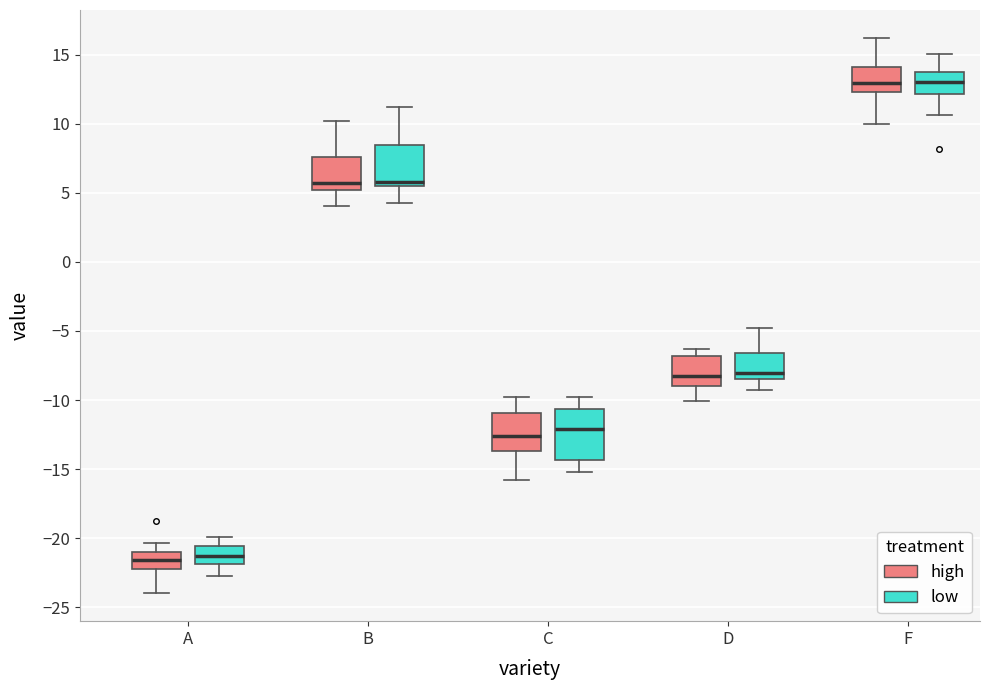

Reading left to right, read every box against the y-axis: the position of its median line, the range the box covers, and the ends of its whiskers. The values are not printed on the chart, so give them approximately, as read against the axis.

A (high): median -21.5, box -22.5 to -21.0, whiskers -24.0 to -20.5
A (low): median -21.5, box -22.0 to -20.5, whiskers -22.5 to -20.0
B (high): median 5.5, box 5.0 to 7.5, whiskers 4.0 to 10.0
B (low): median 6.0, box 5.5 to 8.5, whiskers 4.5 to 11.0
C (high): median -12.5, box -13.5 to -11.0, whiskers -16.0 to -10.0
C (low): median -12.0, box -14.5 to -10.5, whiskers -15.0 to -10.0
D (high): median -8.5, box -9.0 to -7.0, whiskers -10.0 to -6.5
D (low): median -8.0, box -8.5 to -6.5, whiskers -9.0 to -5.0
F (high): median 13.0, box 12.5 to 14.0, whiskers 10.0 to 16.0
F (low): median 13.0, box 12.0 to 13.5, whiskers 10.5 to 15.0